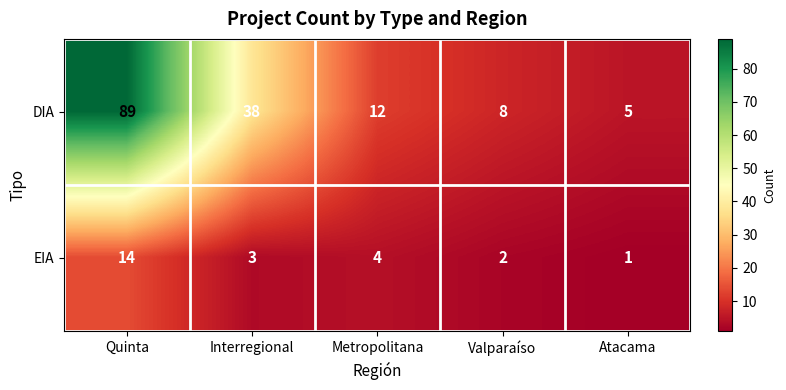

At which category is the sum across all series the highest?

Quinta